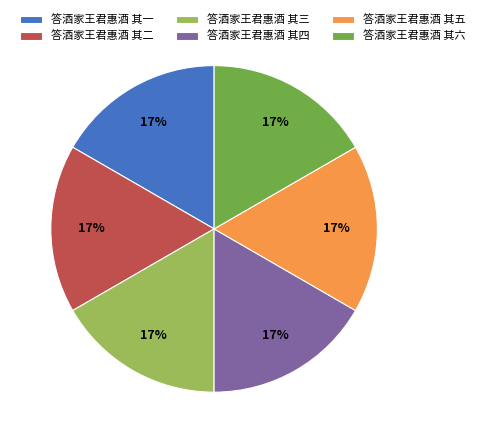

How many slices are in this pie chart?

6